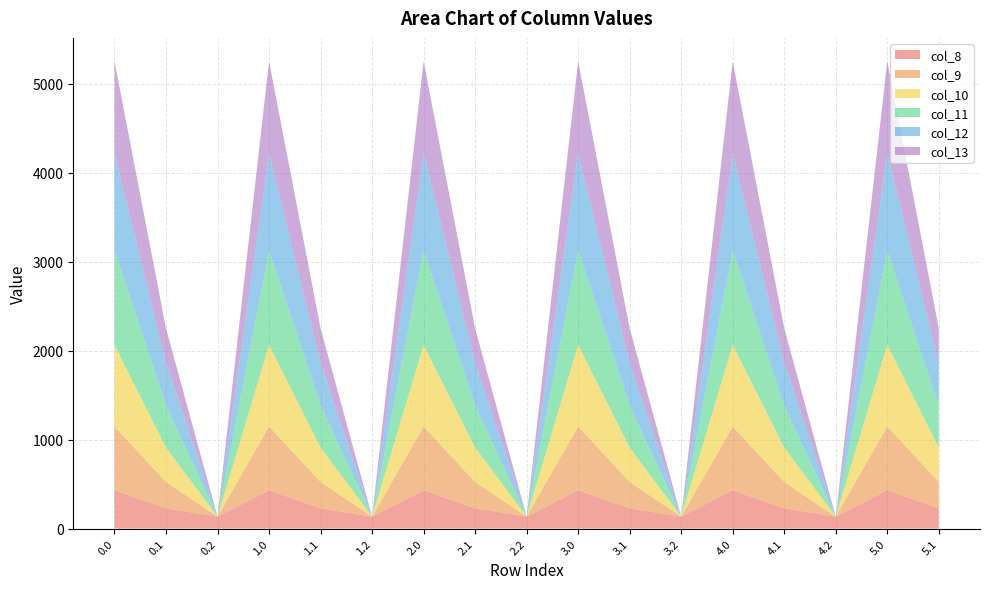

Is the value of col_8 at 1.2 greater than the value of col_12 at 3.2?

Yes